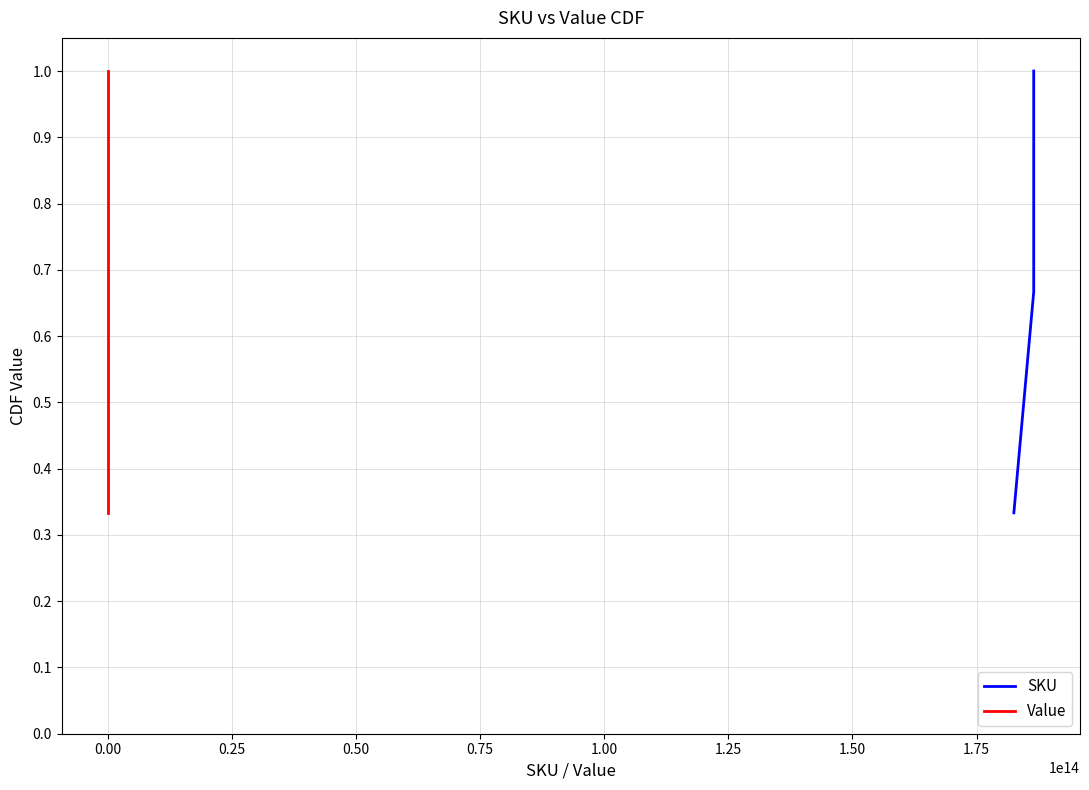

What are all the series names shown in the legend?

SKU, Value